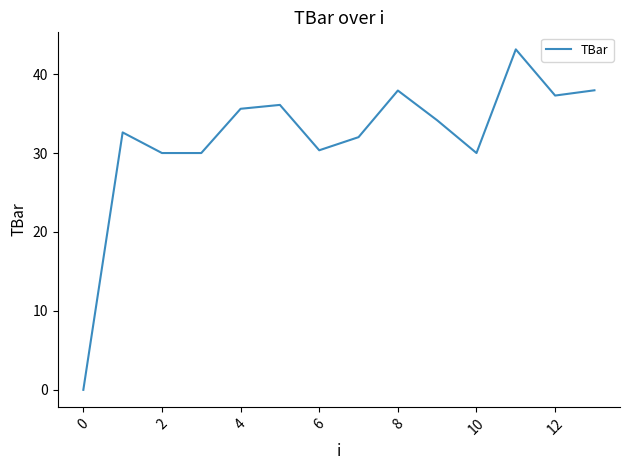

What is the difference between the maximum and minimum values?

43.1